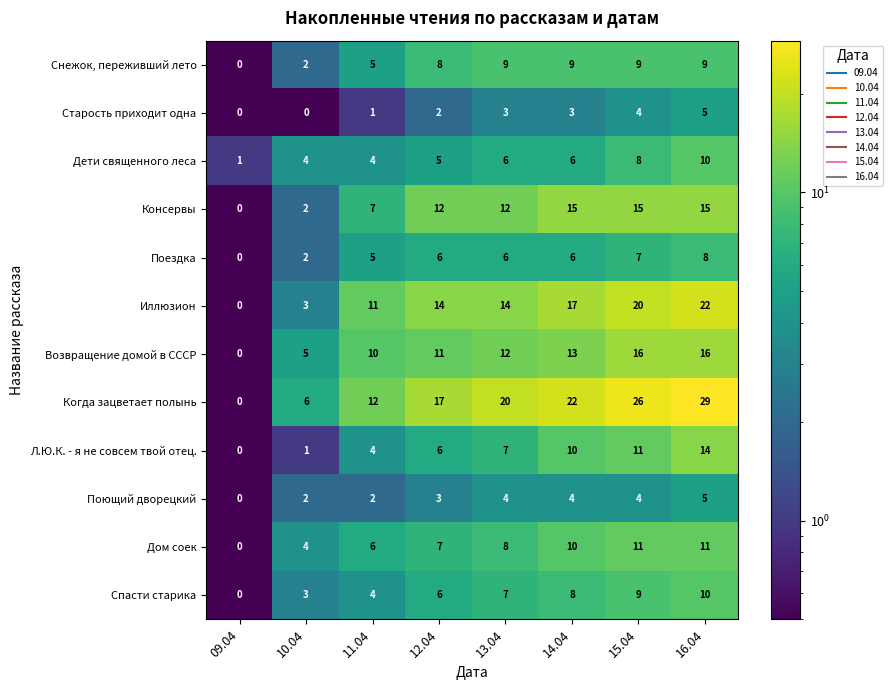

What is the total value across all series at 12.04?

97